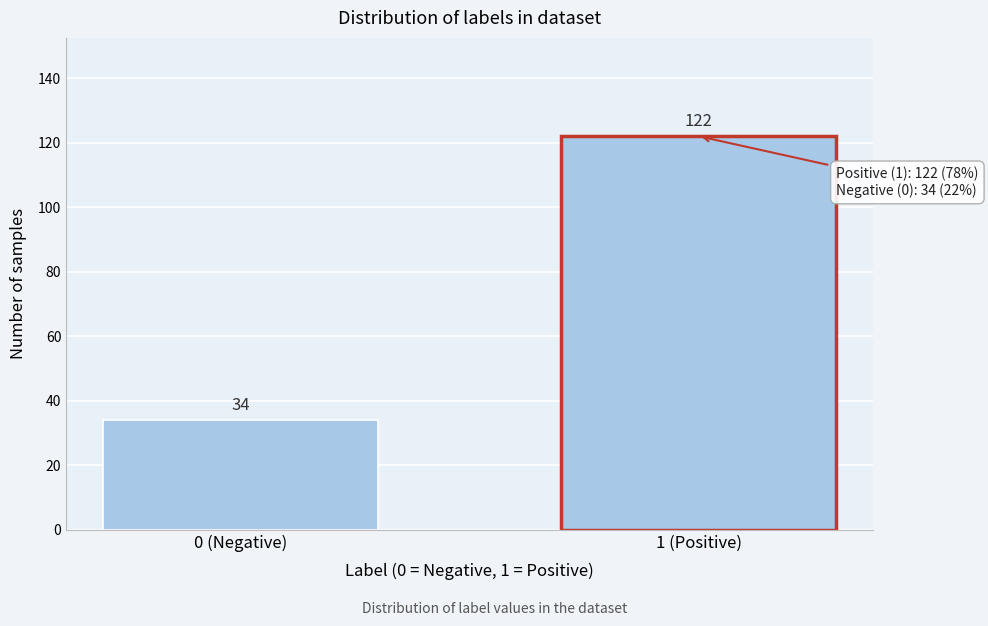

Reading right to left, extract all data points from this chart.

122	34